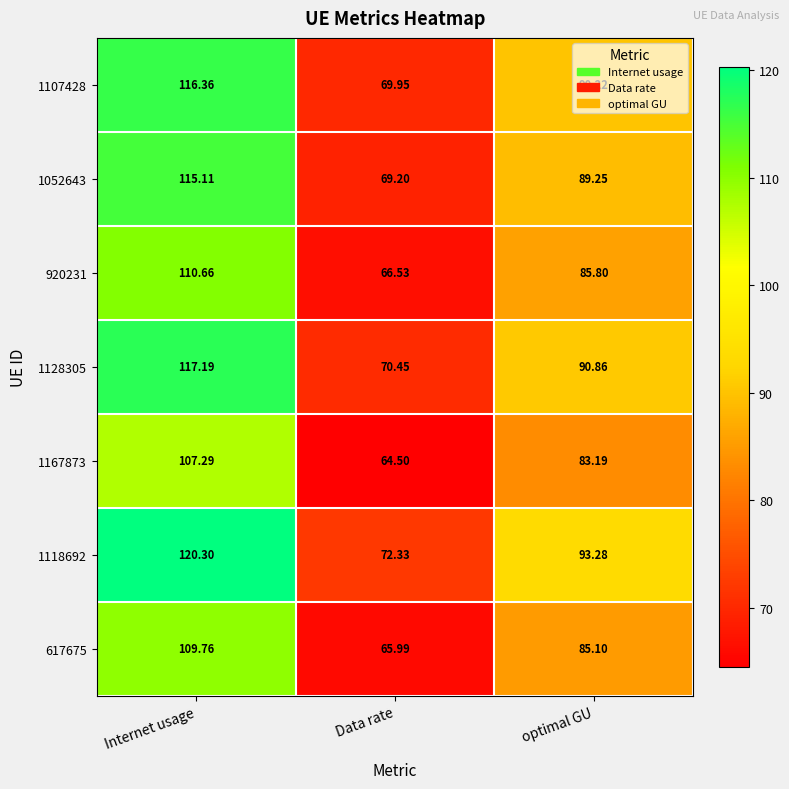

At which label does 1167873 reach its minimum?

Data rate